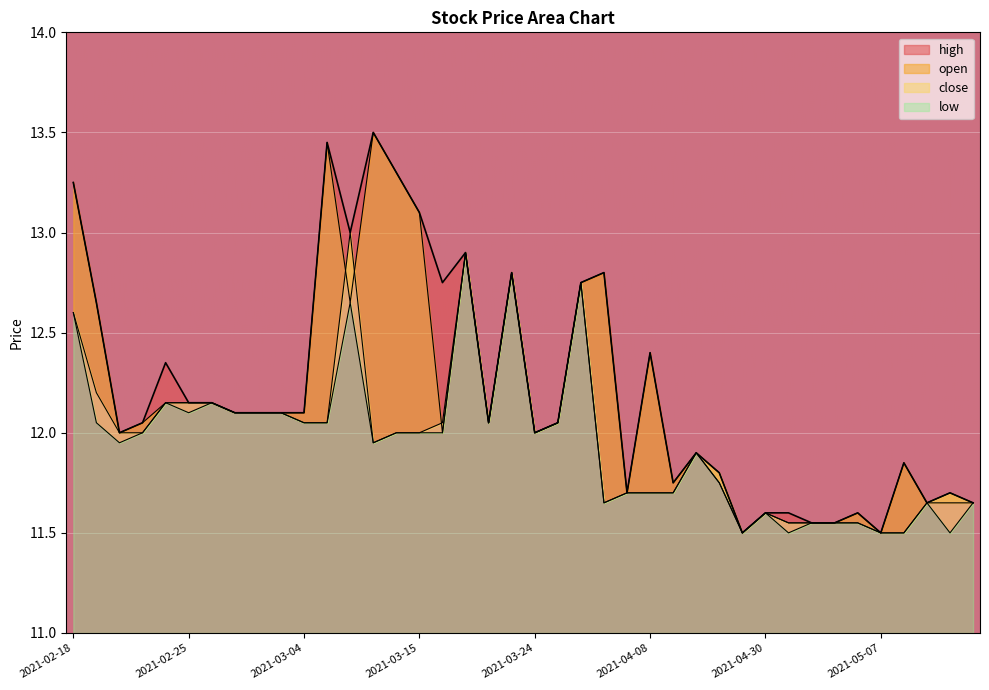

At 2021-05-10, list the series in order from smallest to largest.

close, low, high, open